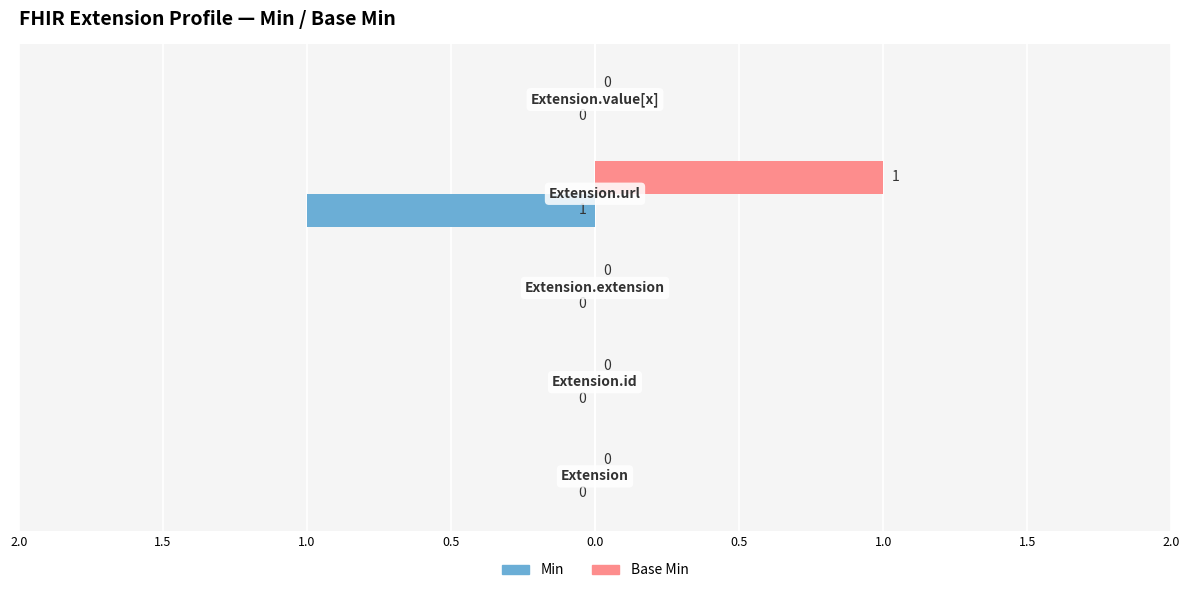

What is the maximum value shown in the chart?

1